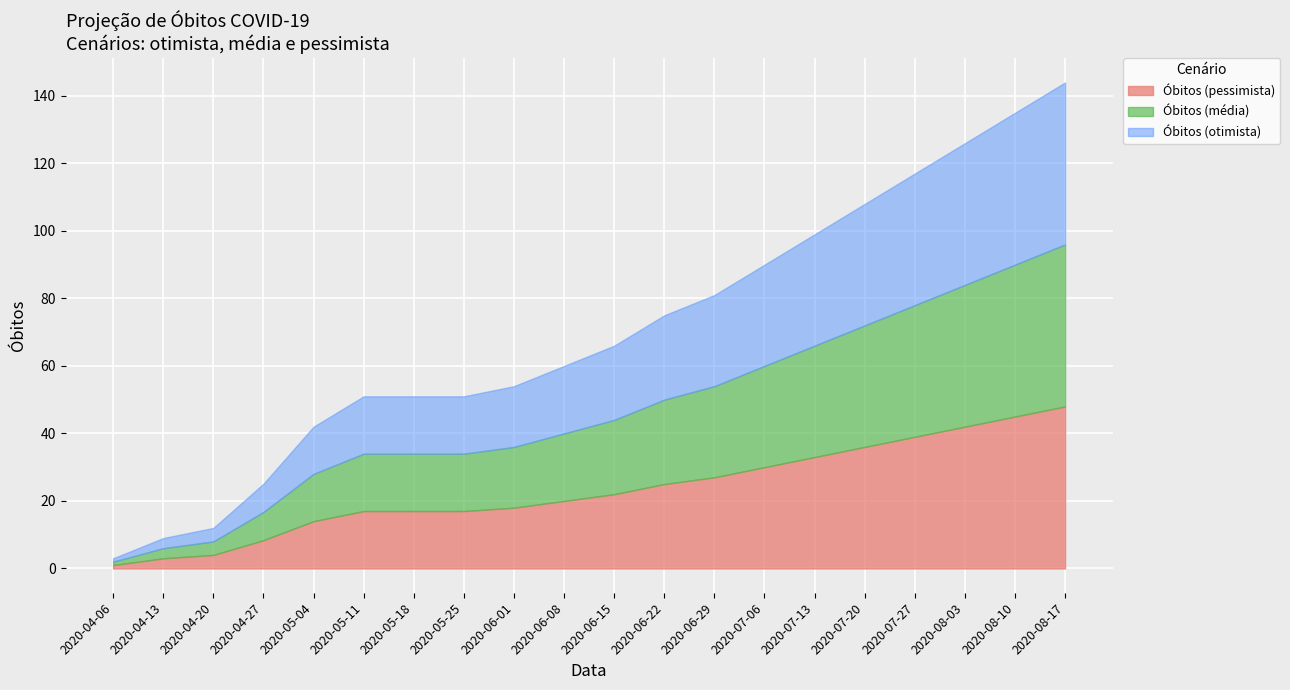

Which has a higher value, 2020-06-08 or 2020-04-27?

2020-06-08